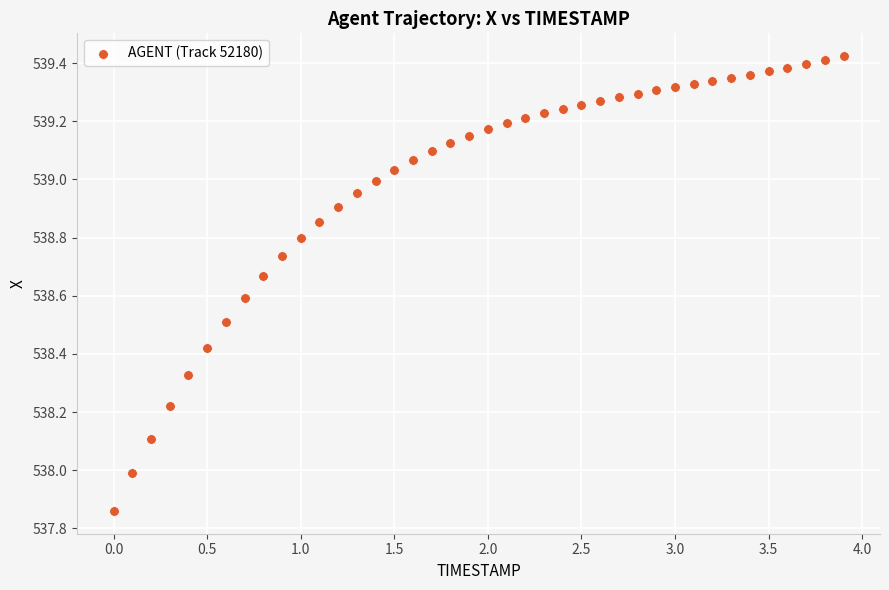

What is the range of X values (max minus min)?

3.9